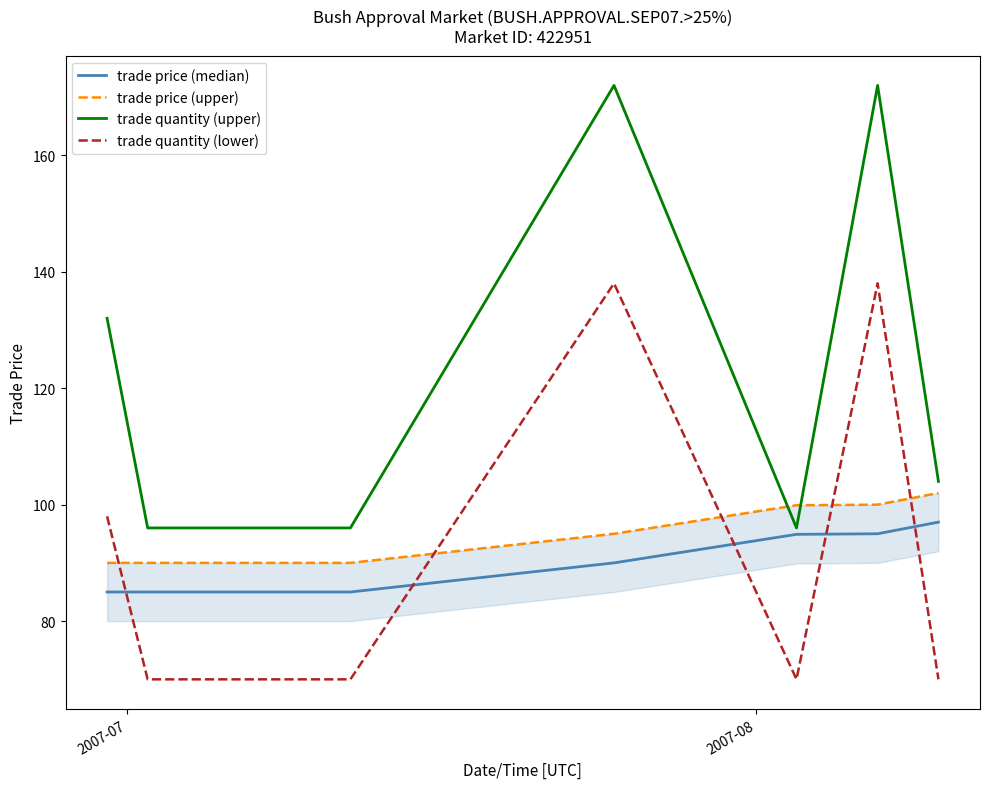

What is the minimum value for trade price (median)?

85.0